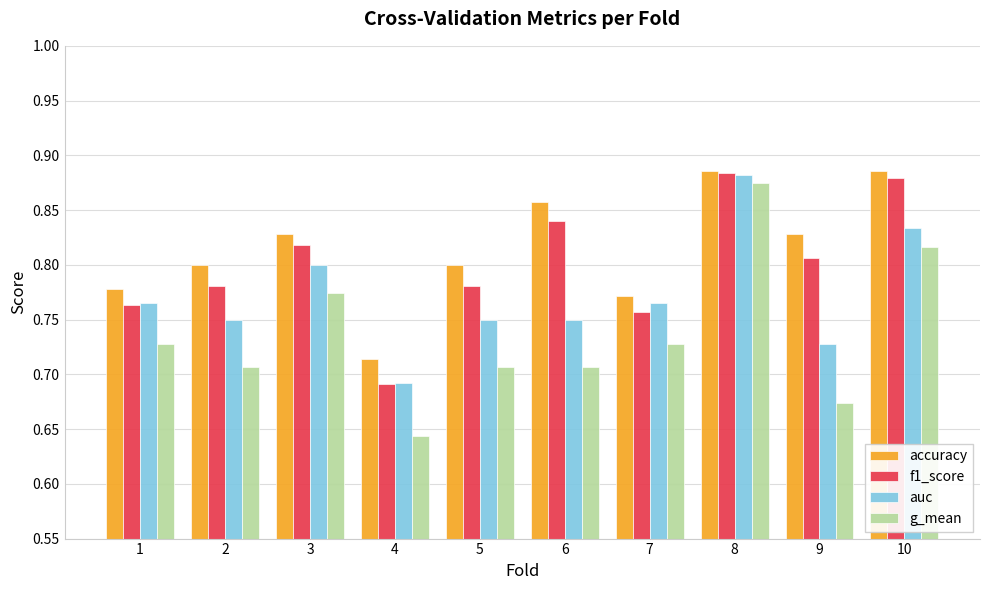

Is the value of auc at 3 greater than the value of g_mean at 1?

Yes